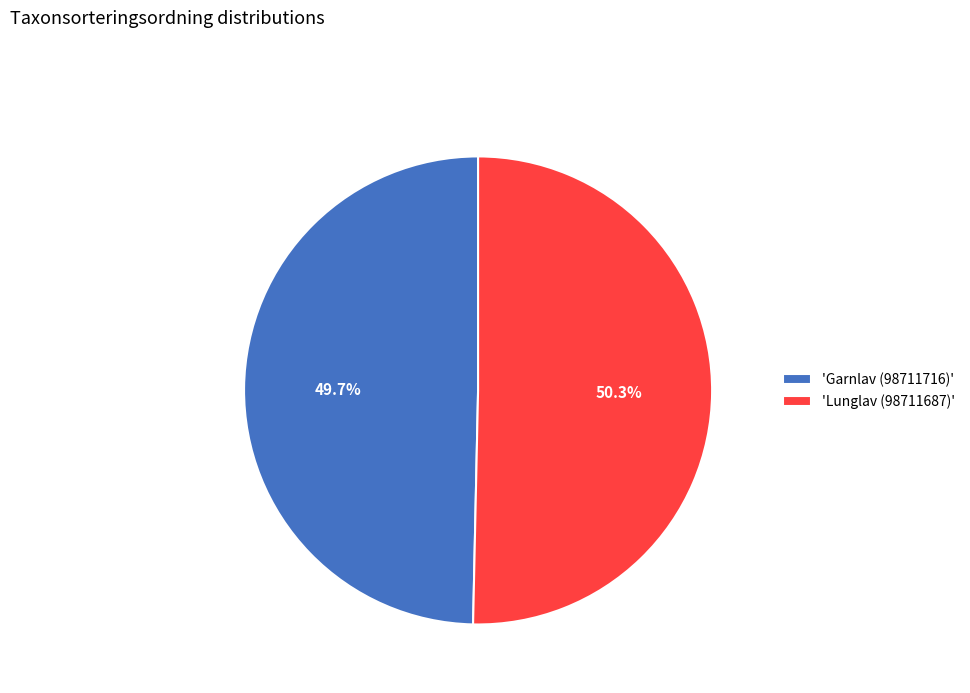

Which category has the biggest portion of the pie?

'Lunglav (98711687)'